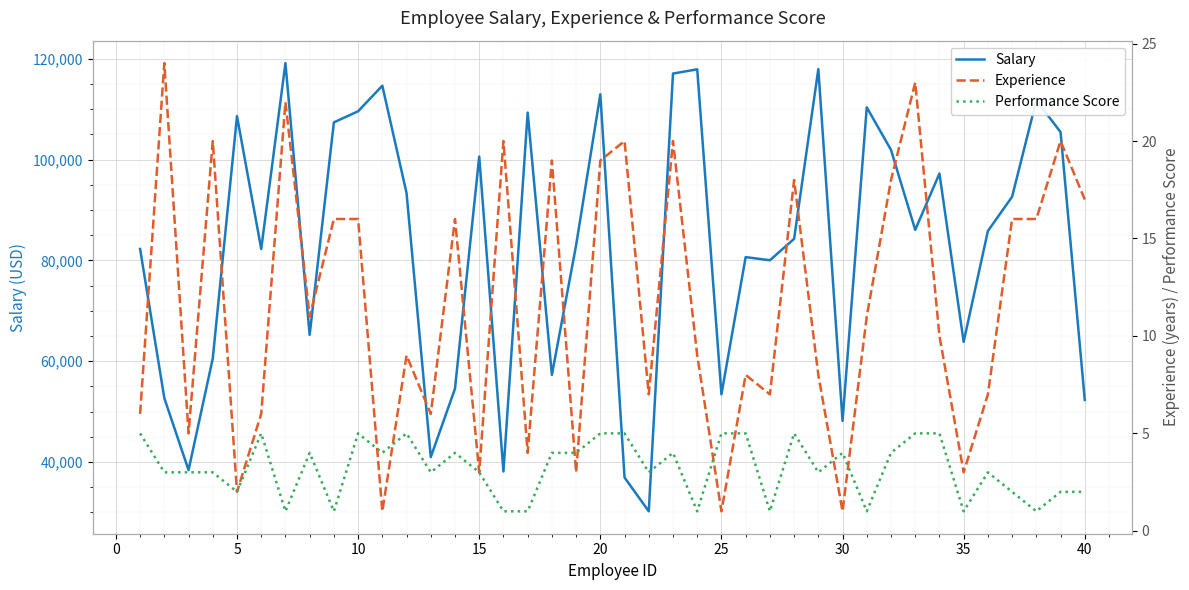

Which series has the largest total across all categories?

Salary